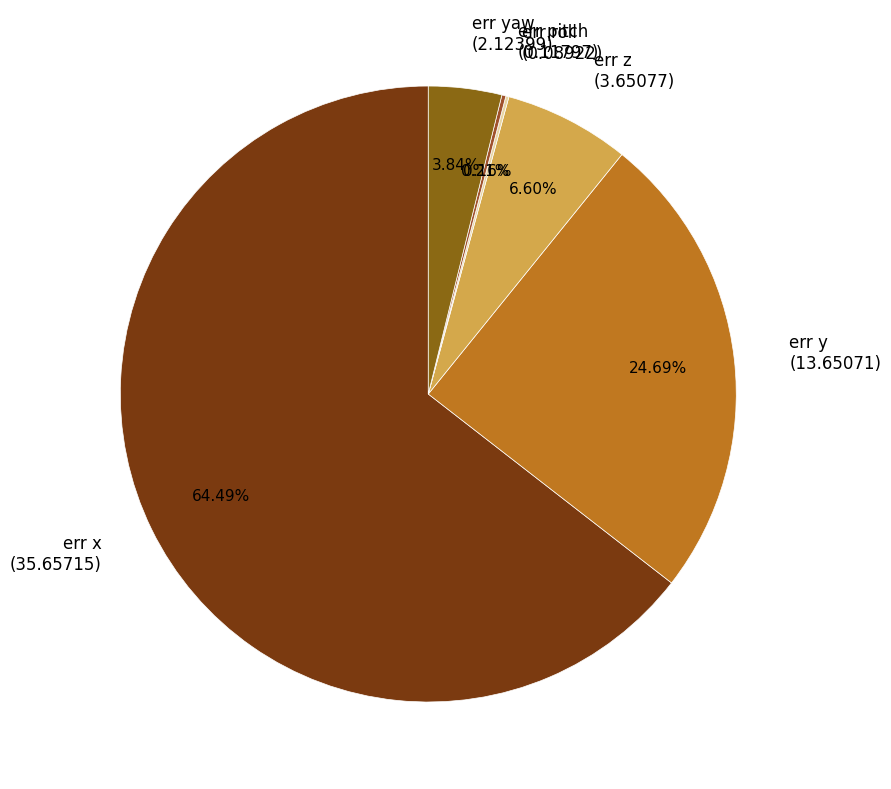

Does err x (35.65715) represent more than half of the total?

Yes